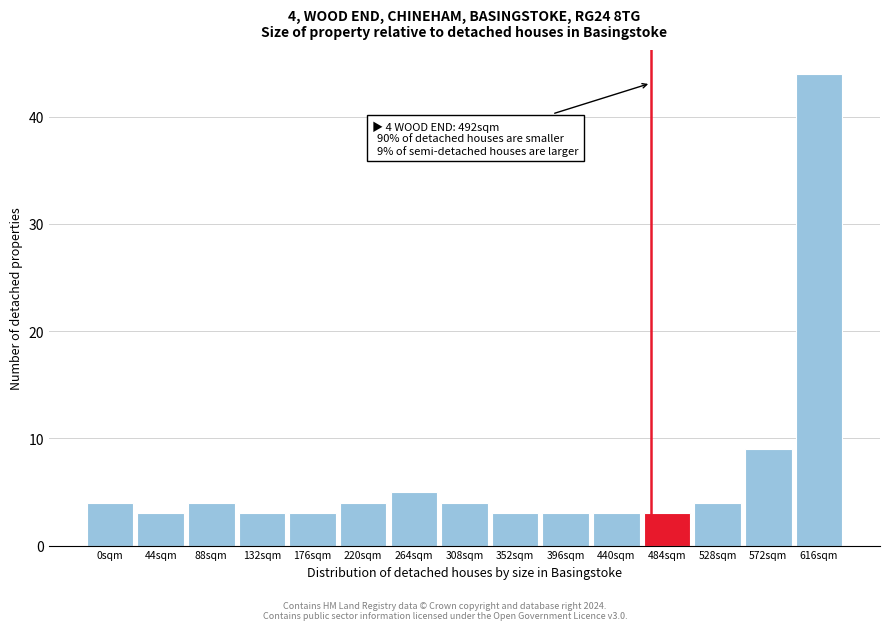

Reading right to left, extract all data points from this chart.

44	9	4	3	3	3	3	4	5	4	3	3	4	3	4